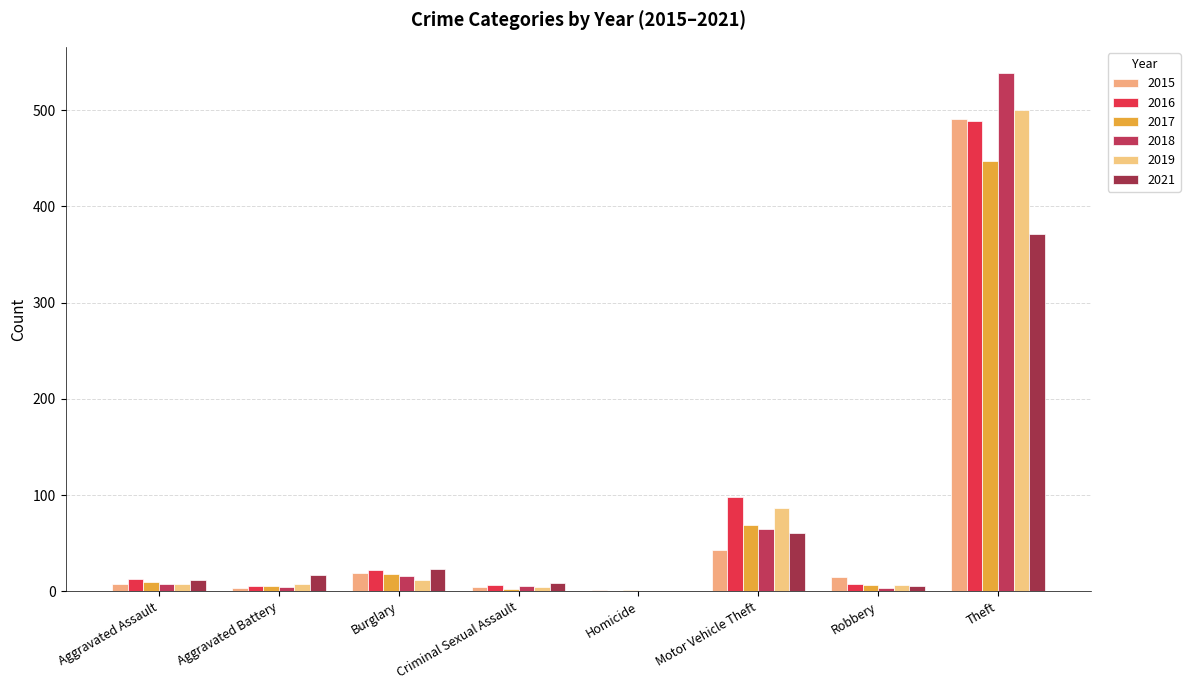

What is the total value across all series at Homicide?

2